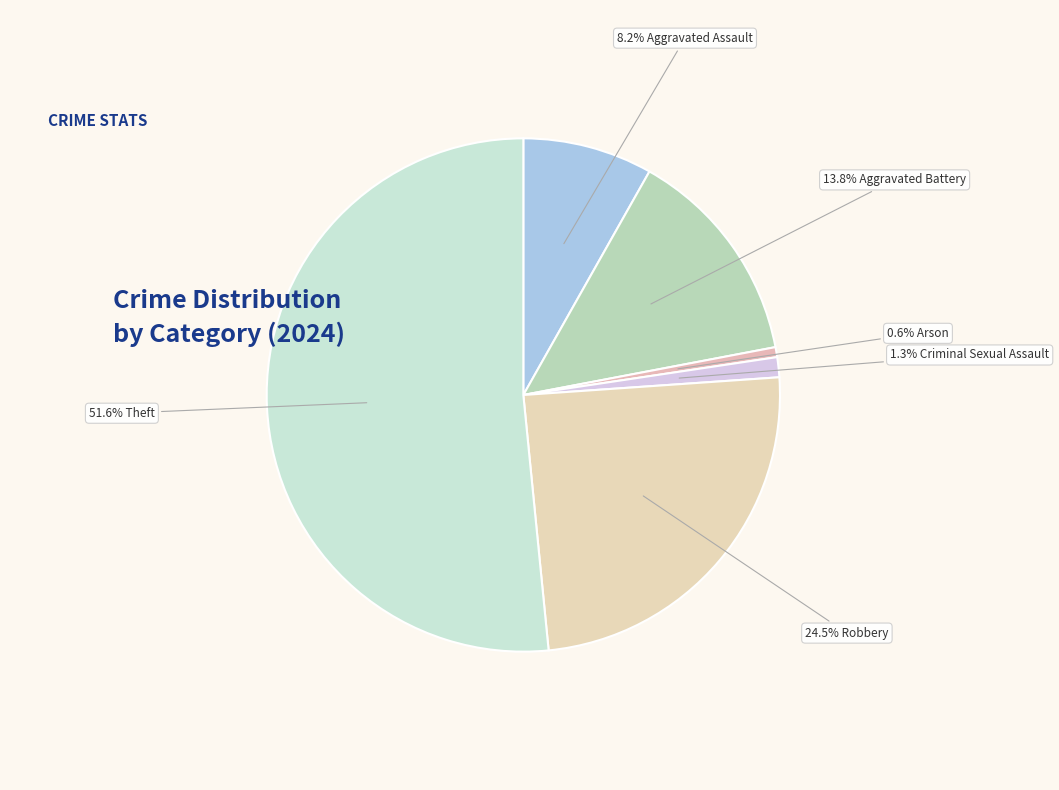

How many segments does this pie chart have?

6